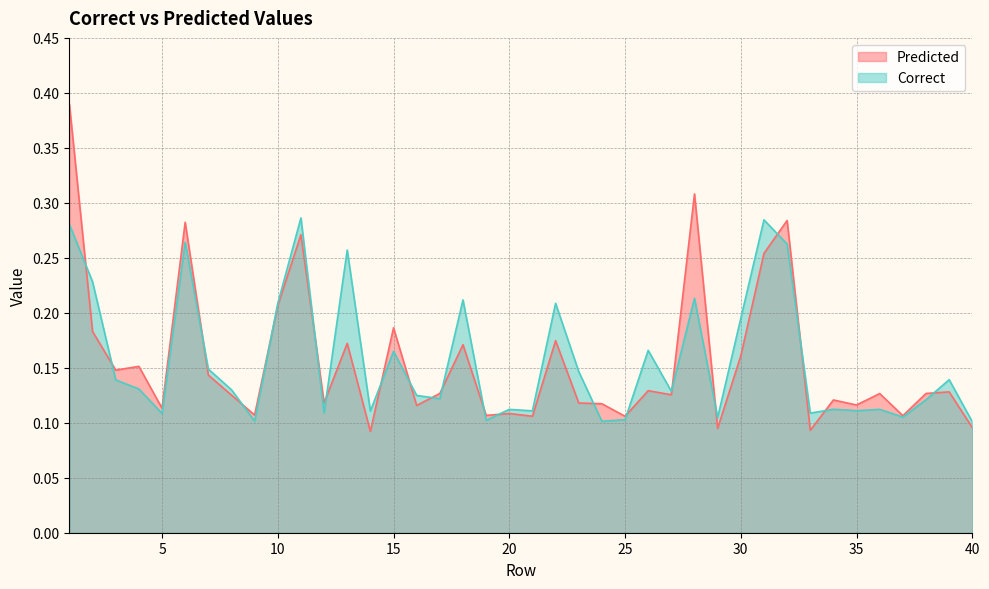

Which series ends up on top after the final intersection of Predicted and Correct?

Correct